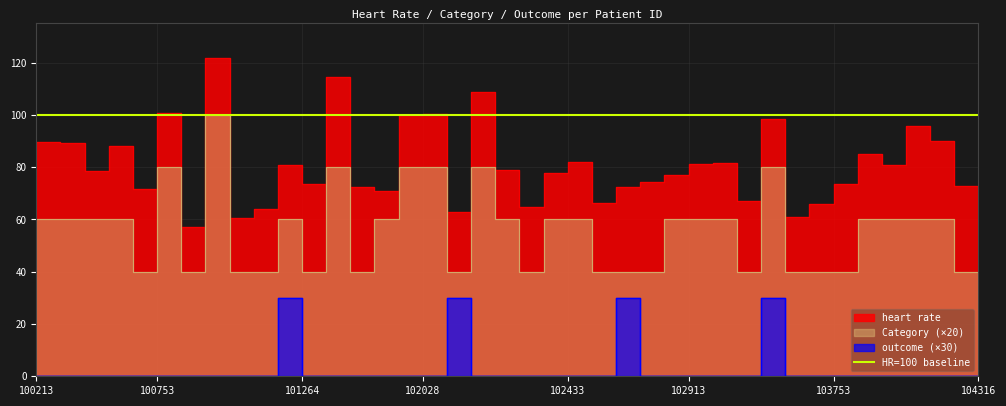

True or false: outcome has more than 1 points higher than both neighbors.

True